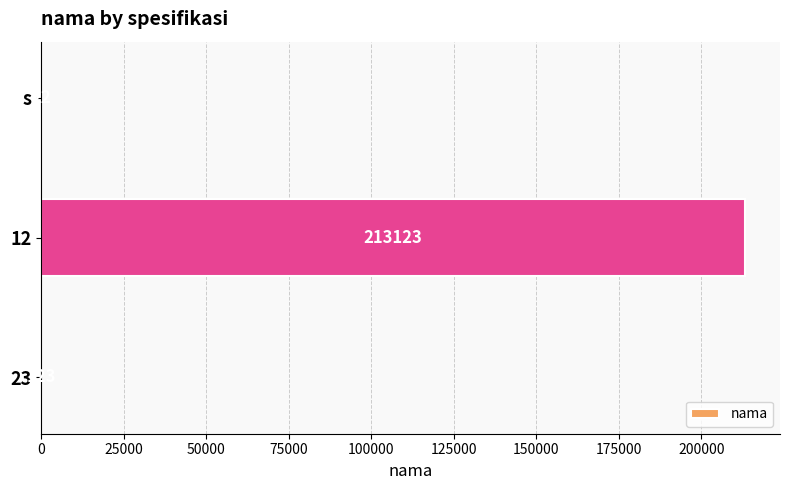

What is the greatest value displayed?

213123